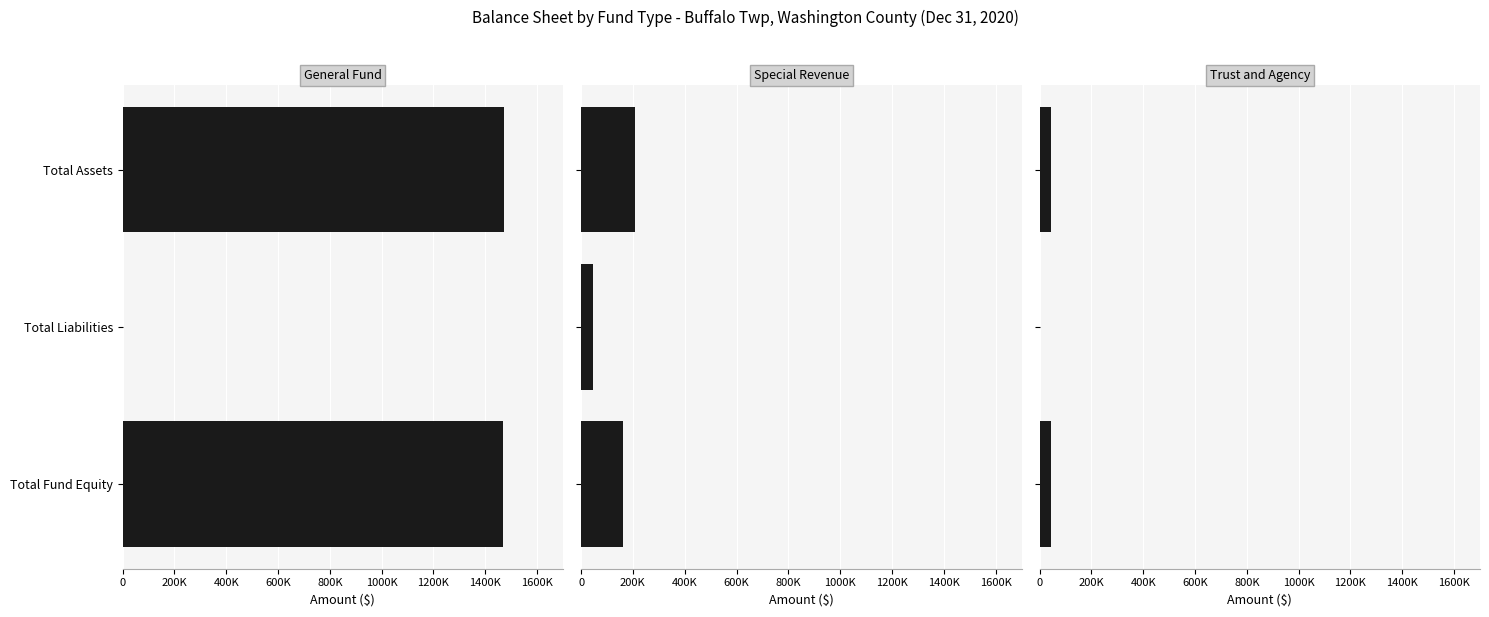

What is the sum of the Governmental Funds - General Fund values at Total Assets and Total Fund Equity?

2940535